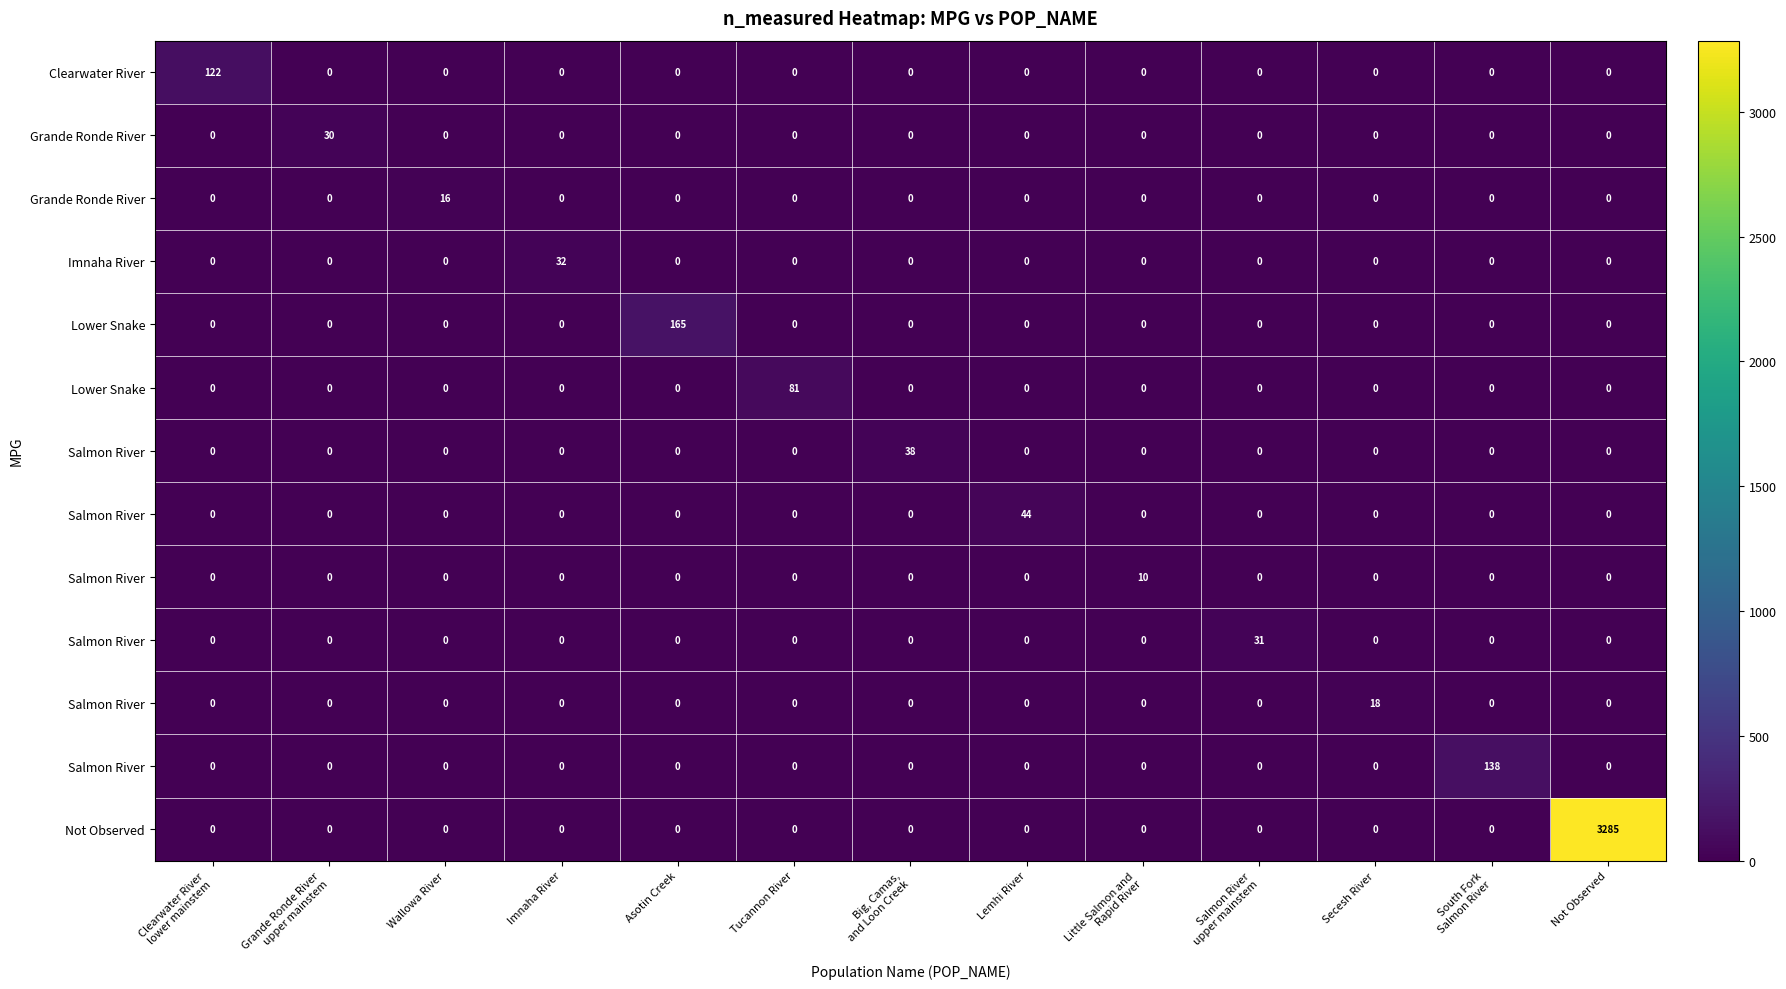

How many data points does each series have?

13